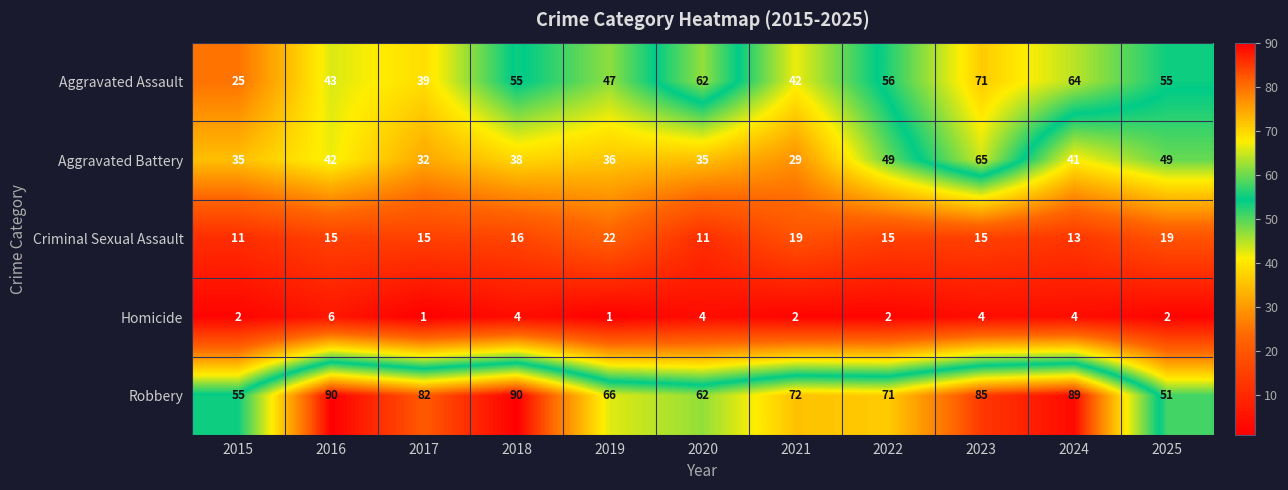

Which series has the largest range (max minus min)?

Aggravated Assault